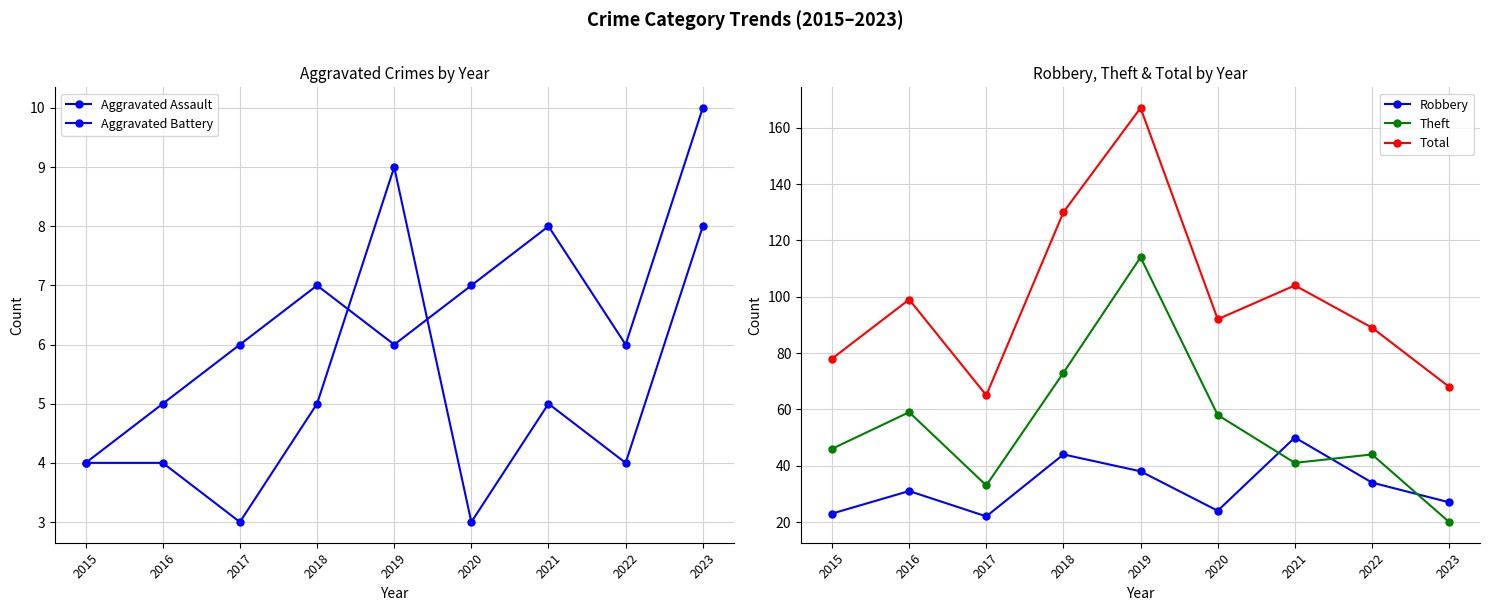

Is it true that Robbery equals 34 at 2022?

True